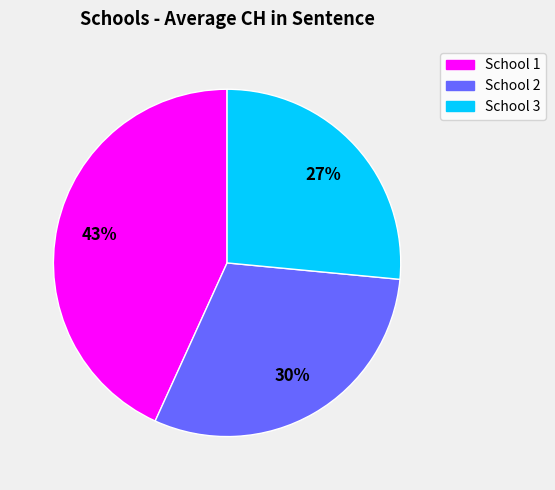

Is the sum of School 1 and School 3 greater than half?

Yes